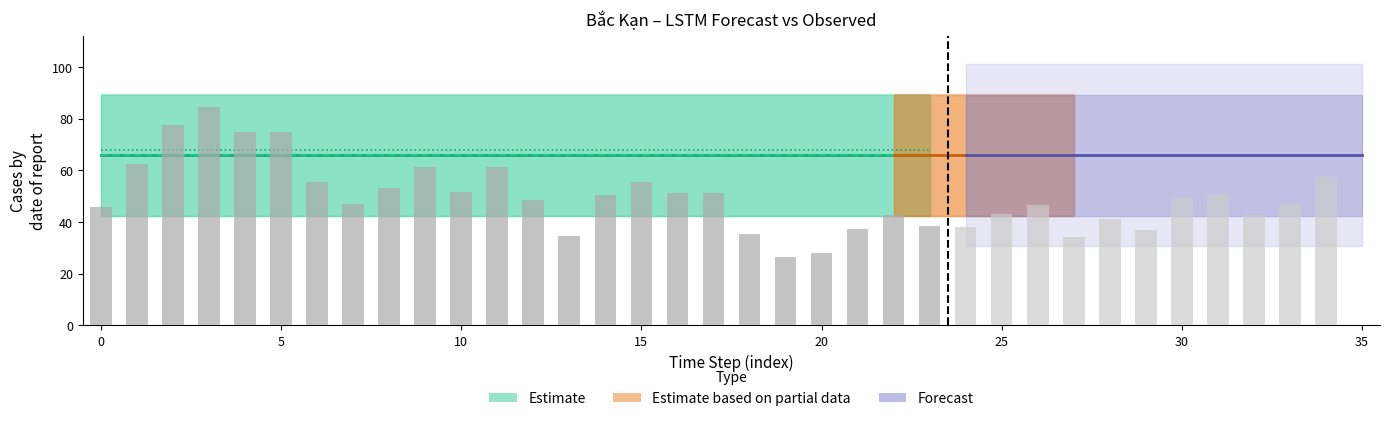

Between 8 and 32, which series saw the biggest shift?

Observed